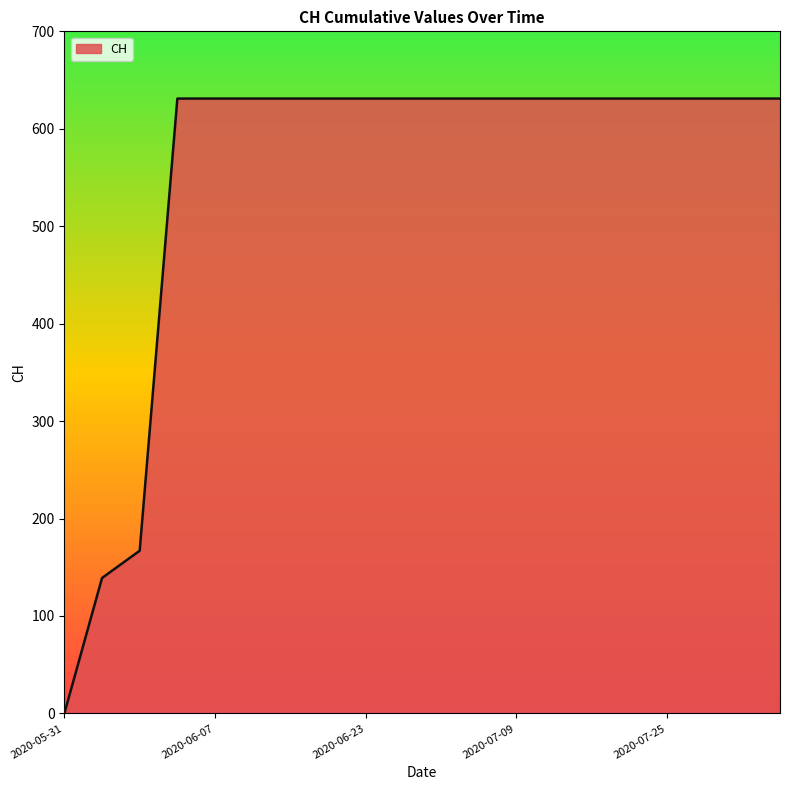

What is the maximum value shown in the chart?

631